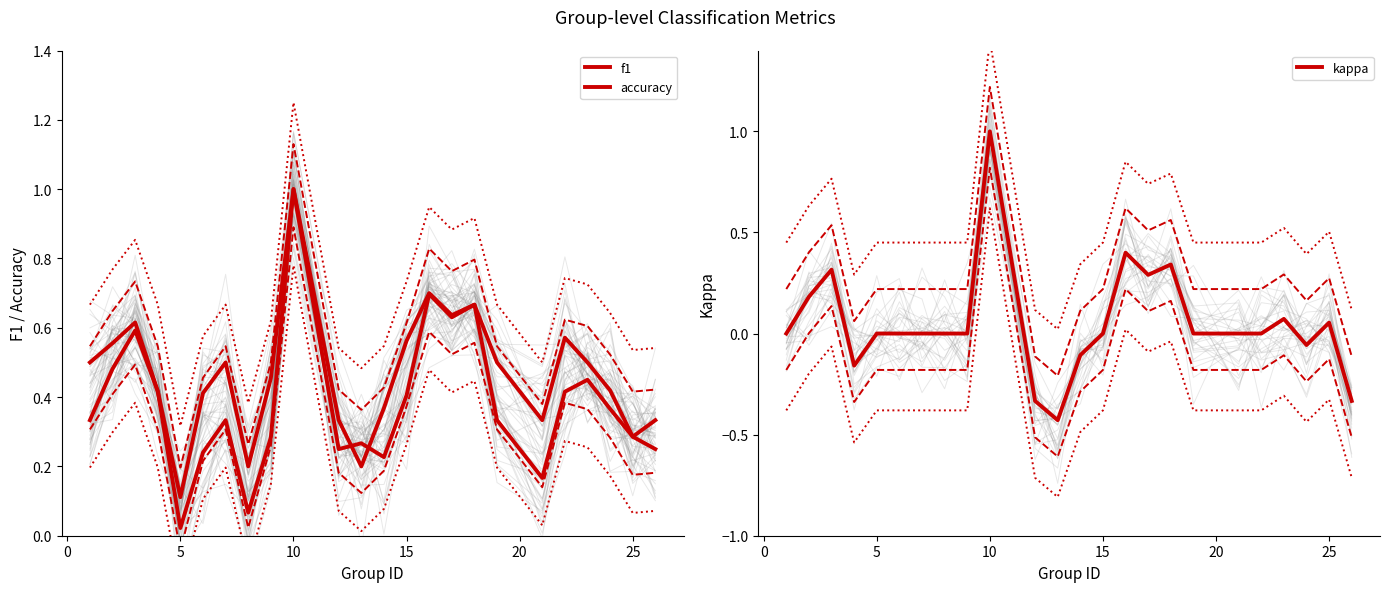

At which label does kappa reach its peak?

10